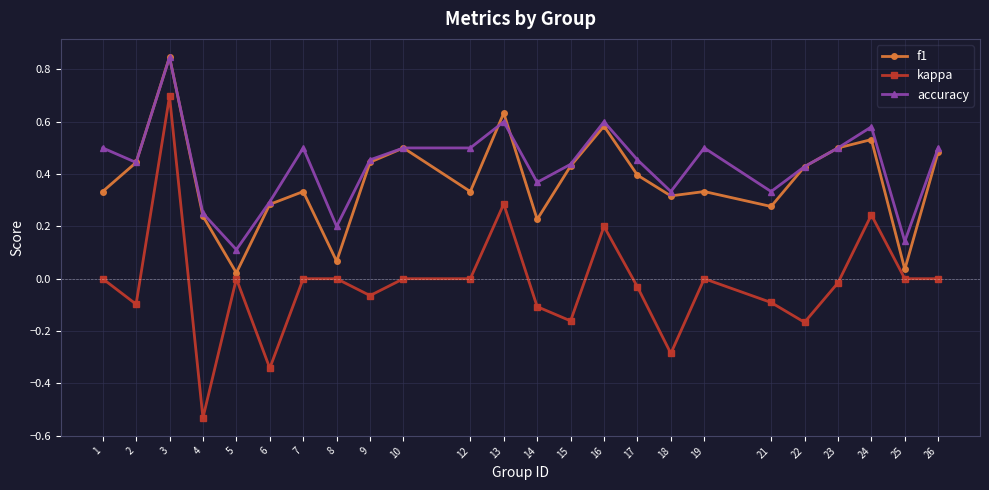

At which category is the sum across all series the highest?

3